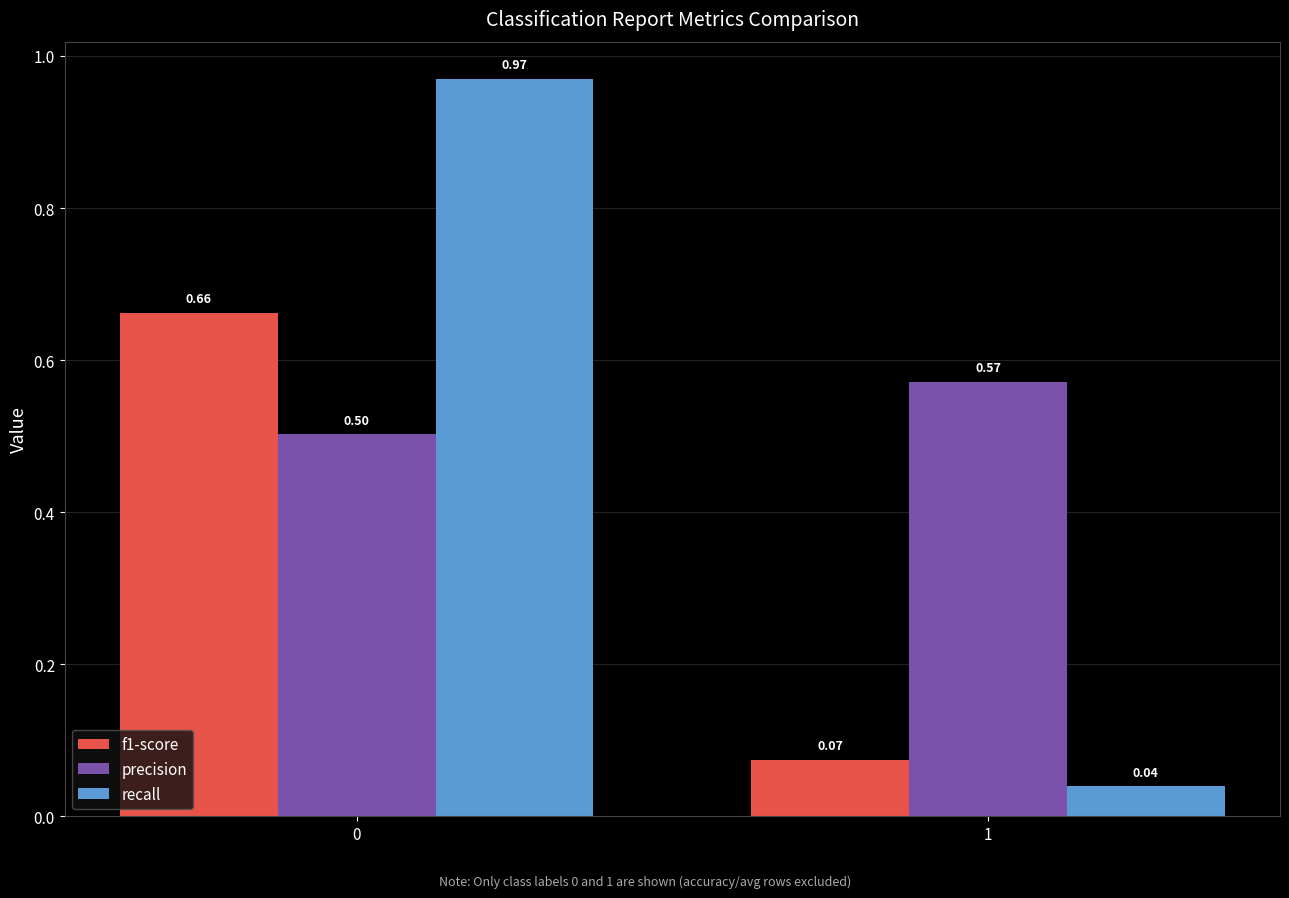

The precision series shows 0.3 at 1. True or false?

False